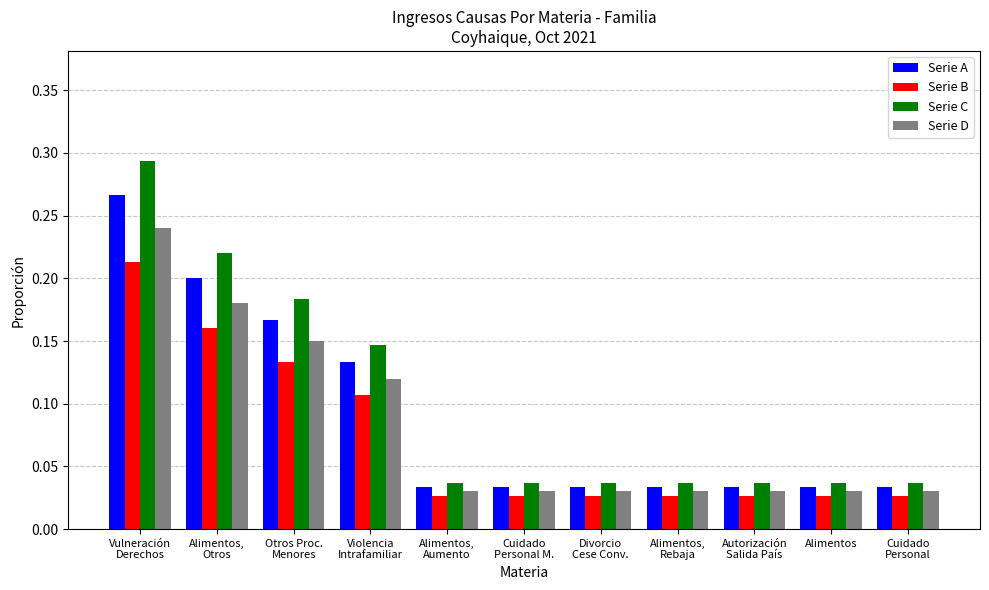

How many Serie A values are between 0 and 1?

11